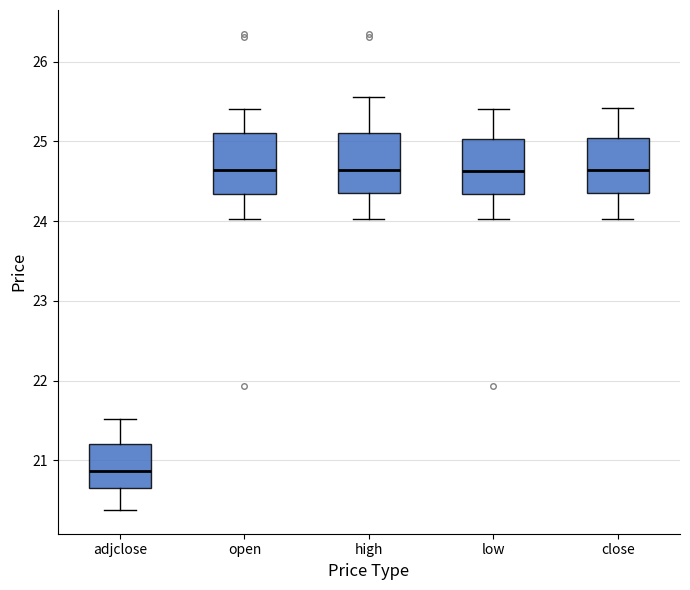

Reading left to right, read every box against the y-axis: the position of its median line, the range the box covers, and the ends of its whiskers. The values are not printed on the chart, so give them approximately, as read against the axis.

adjclose: median 20.9, box 20.7 to 21.2, whiskers 20.4 to 21.5
open: median 24.6, box 24.3 to 25.1, whiskers 24.0 to 25.4
high: median 24.6, box 24.4 to 25.1, whiskers 24.0 to 25.6
low: median 24.6, box 24.3 to 25.0, whiskers 24.0 to 25.4
close: median 24.6, box 24.4 to 25.0, whiskers 24.0 to 25.4